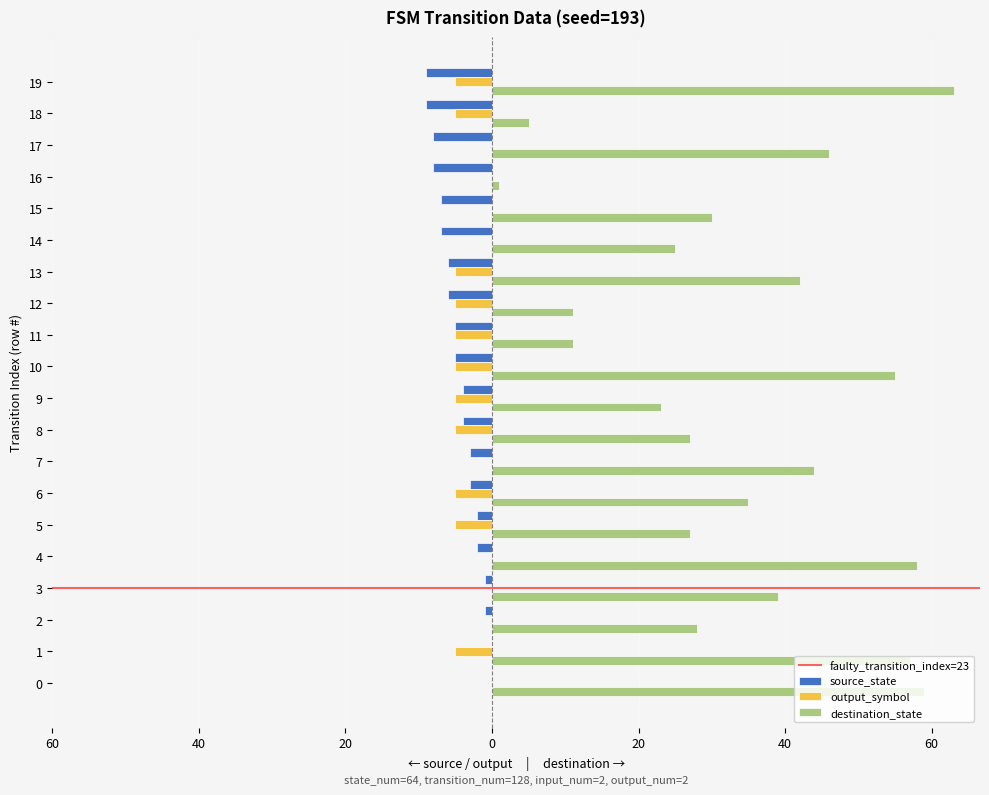

Is it true that source_state equals -4 at 13?

False